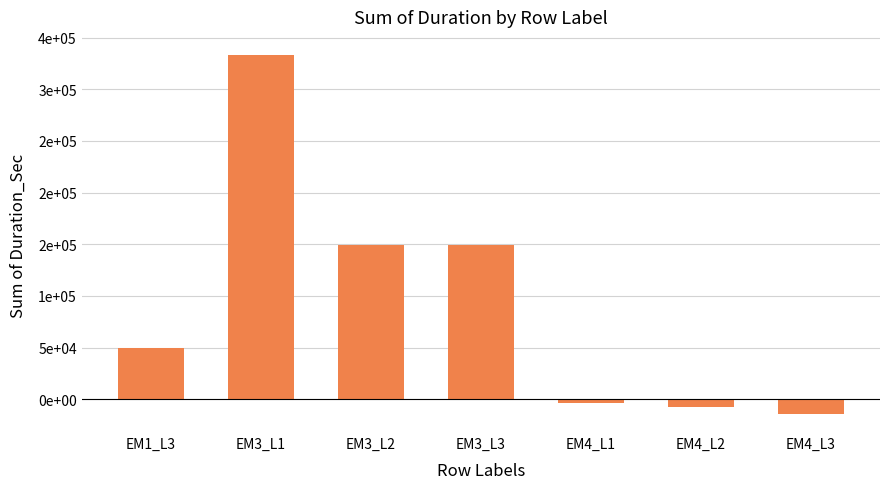

How many values are below 49800?

3